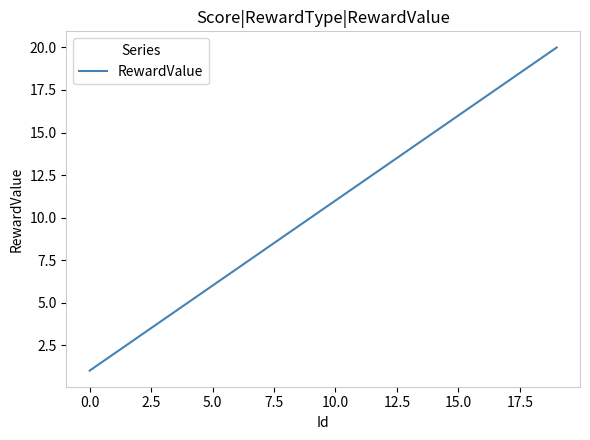

How many lines are shown in the chart?

1